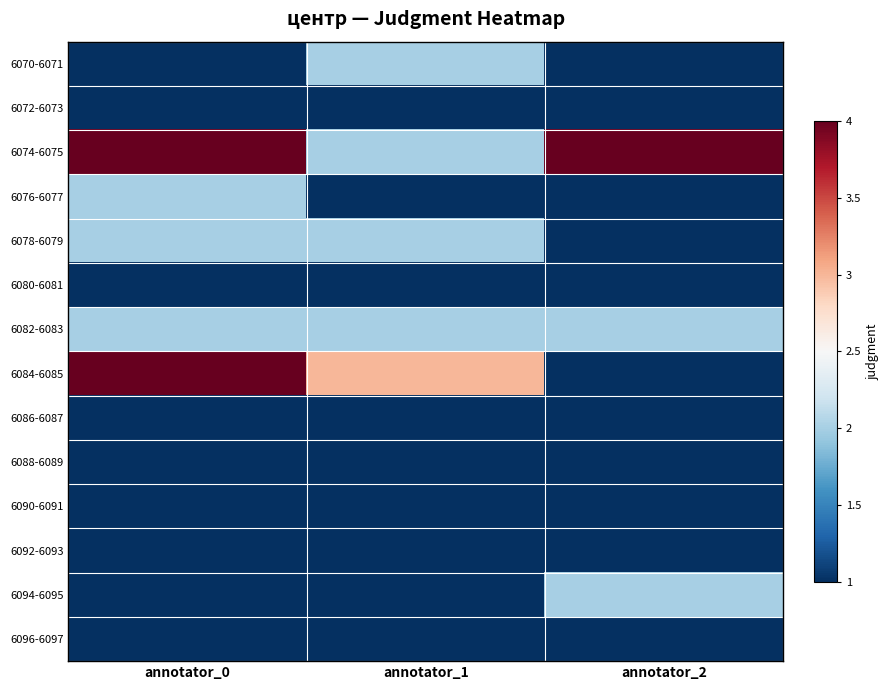

Reading left to right, what are all the values shown in this chart?

6070-6071: annotator_0=1	annotator_1=2	annotator_2=1
6072-6073: annotator_0=1	annotator_1=1	annotator_2=1
6074-6075: annotator_0=4	annotator_1=2	annotator_2=4
6076-6077: annotator_0=2	annotator_1=1	annotator_2=1
6078-6079: annotator_0=2	annotator_1=2	annotator_2=1
6080-6081: annotator_0=1	annotator_1=1	annotator_2=1
6082-6083: annotator_0=2	annotator_1=2	annotator_2=2
6084-6085: annotator_0=4	annotator_1=3	annotator_2=1
6086-6087: annotator_0=1	annotator_1=1	annotator_2=1
6088-6089: annotator_0=1	annotator_1=1	annotator_2=1
6090-6091: annotator_0=1	annotator_1=1	annotator_2=1
6092-6093: annotator_0=1	annotator_1=1	annotator_2=1
6094-6095: annotator_0=1	annotator_1=1	annotator_2=2
6096-6097: annotator_0=1	annotator_1=1	annotator_2=1